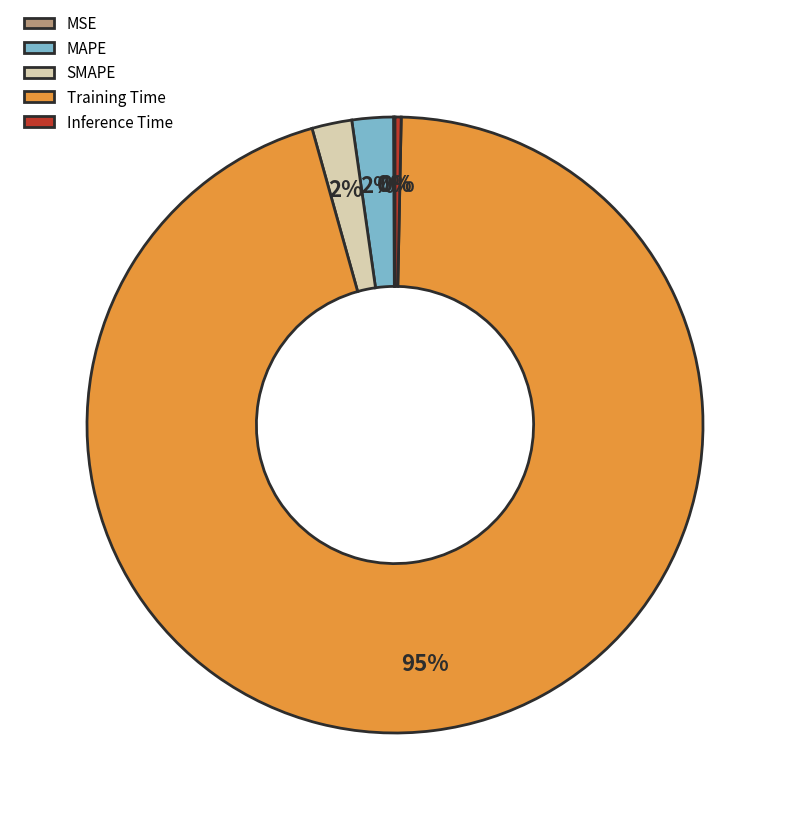

To the nearest percent, what is the average slice percentage?

20%